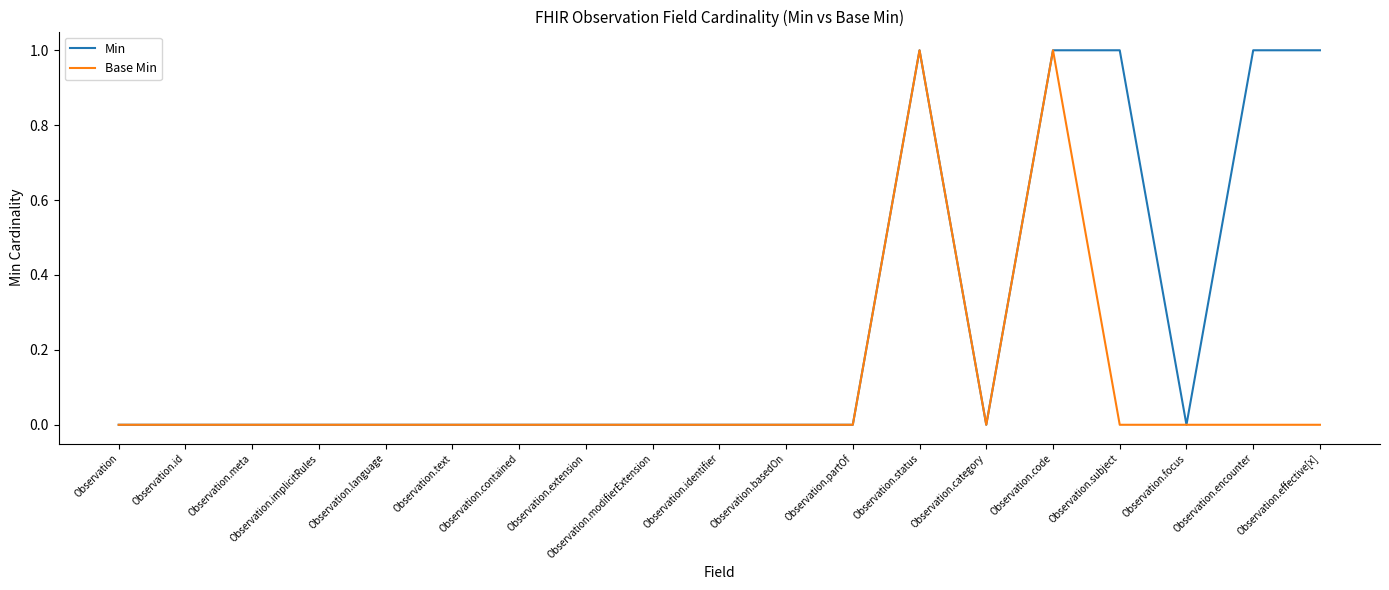

What is the sum of all Base Min values?

2